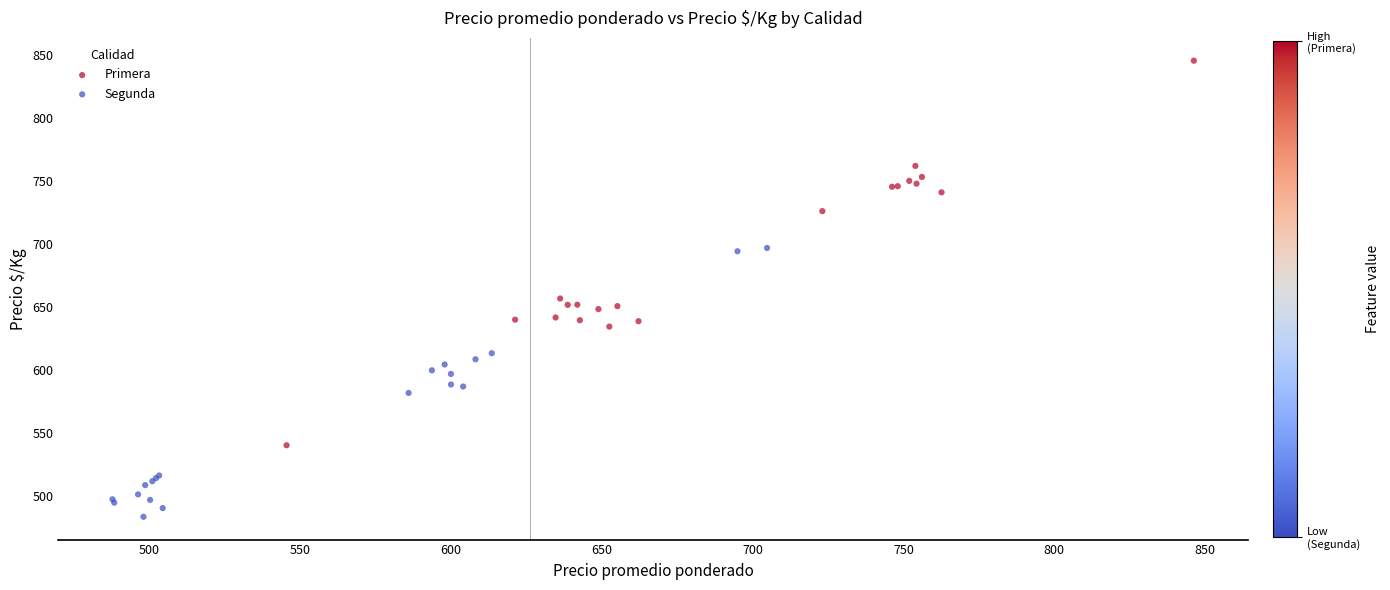

Which series has the largest Y range (max minus min)?

Primera